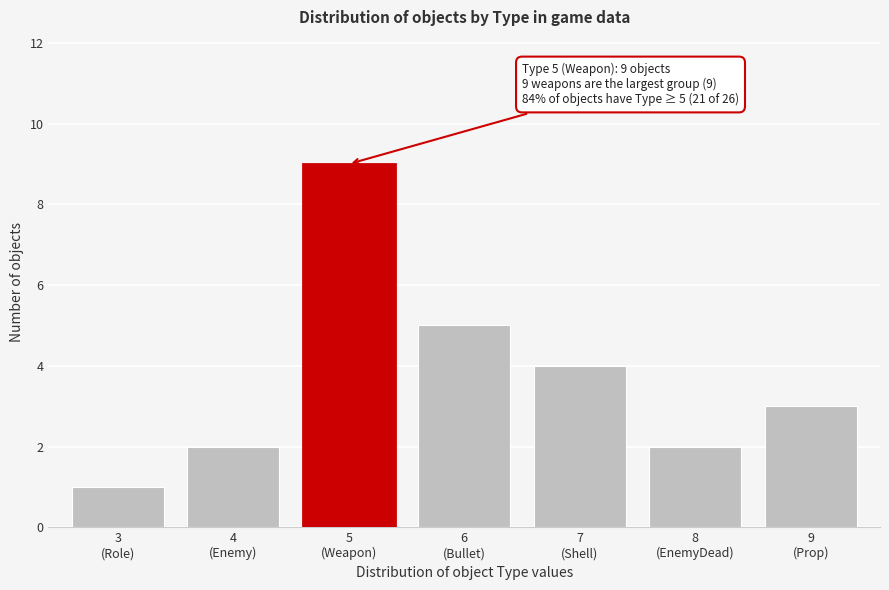

Reading left to right, what are all the values shown in this chart?

1	2	9	5	4	2	3